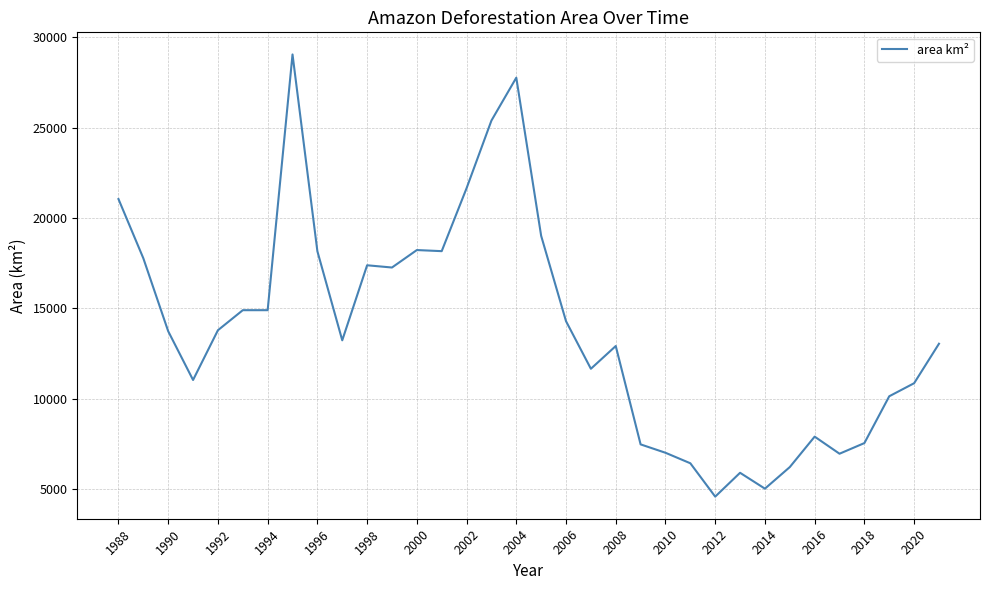

What is the maximum value shown in the chart?

29059